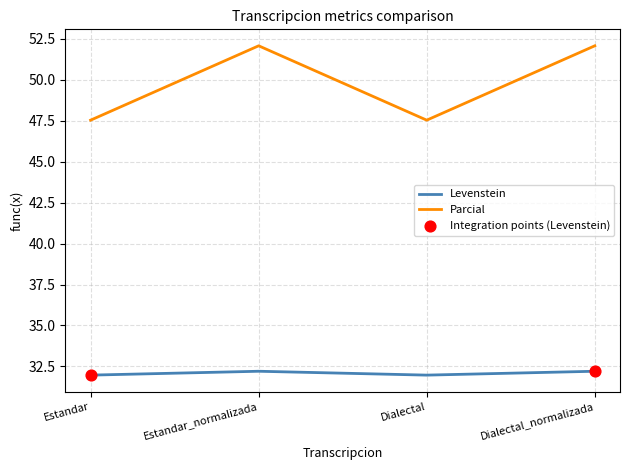

What position from the right is Estandar?

4